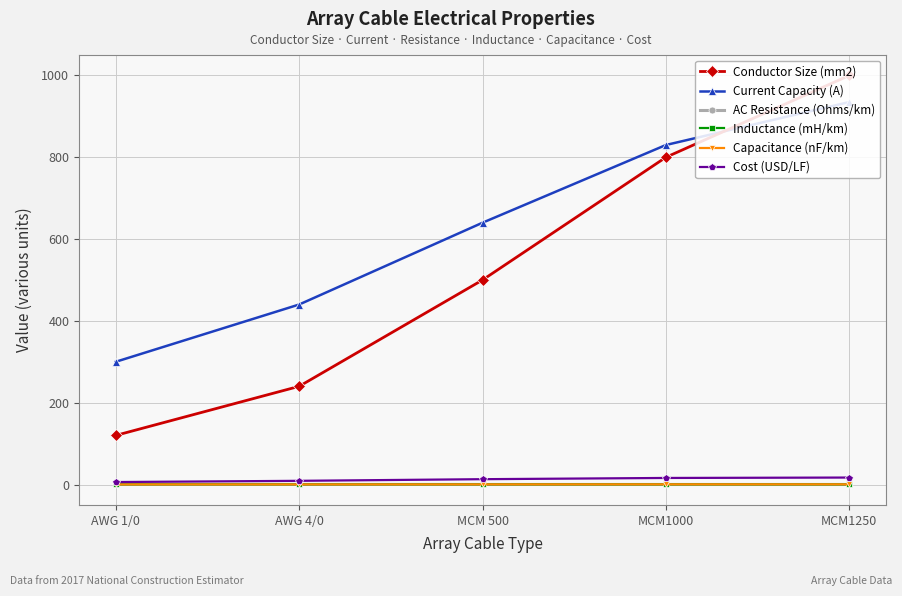

What is the difference between the Inductance (mH/km) values at AWG 4/0 and MCM1000?

0.1